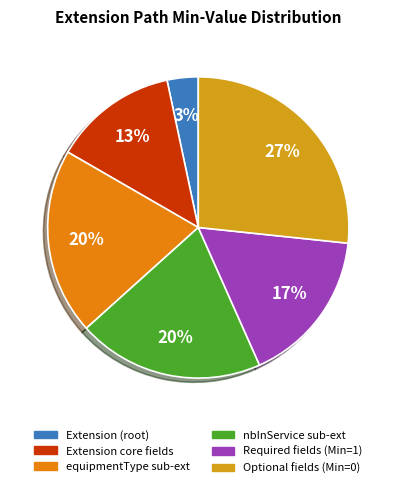

How many segments does this pie chart have?

6